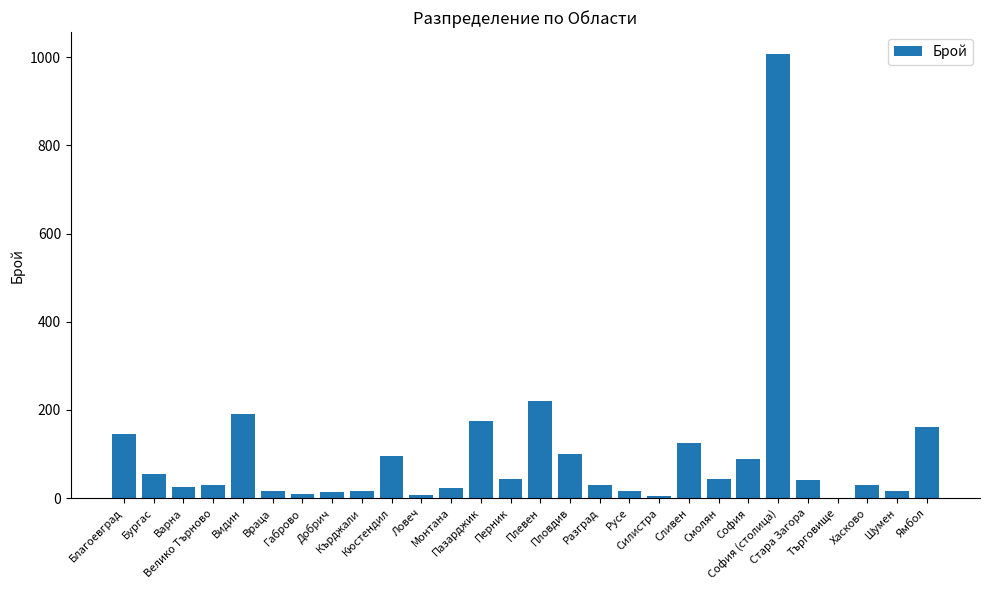

At which category does the chart reach its peak across all series?

София (столица)